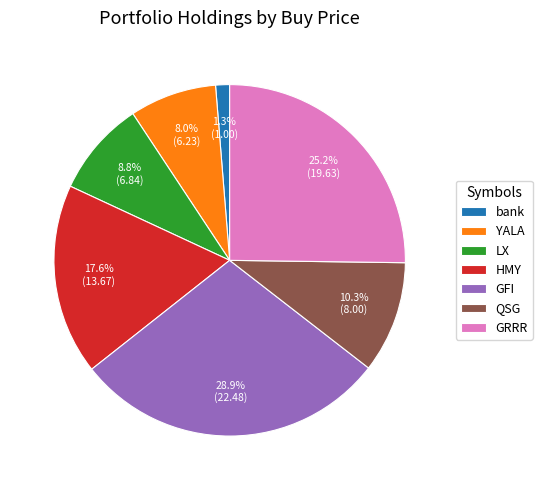

Is there a majority slice in this chart?

No